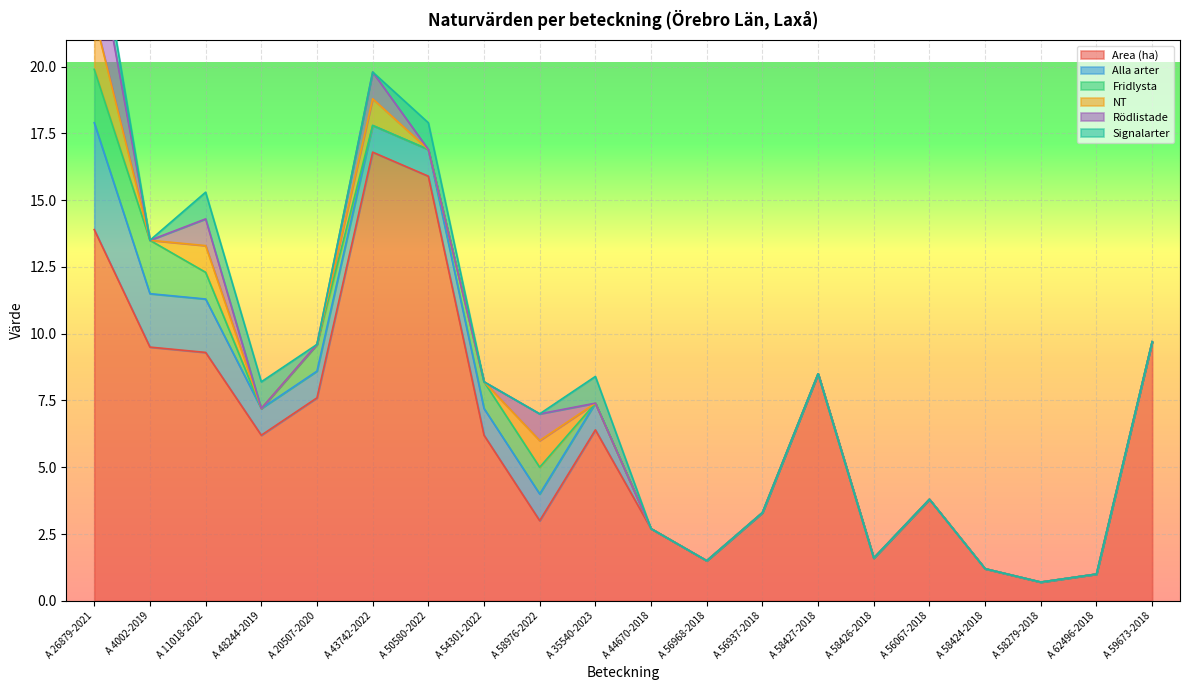

True or false: Area (ha) has a value of 6.8 at A 43742-2022.

False